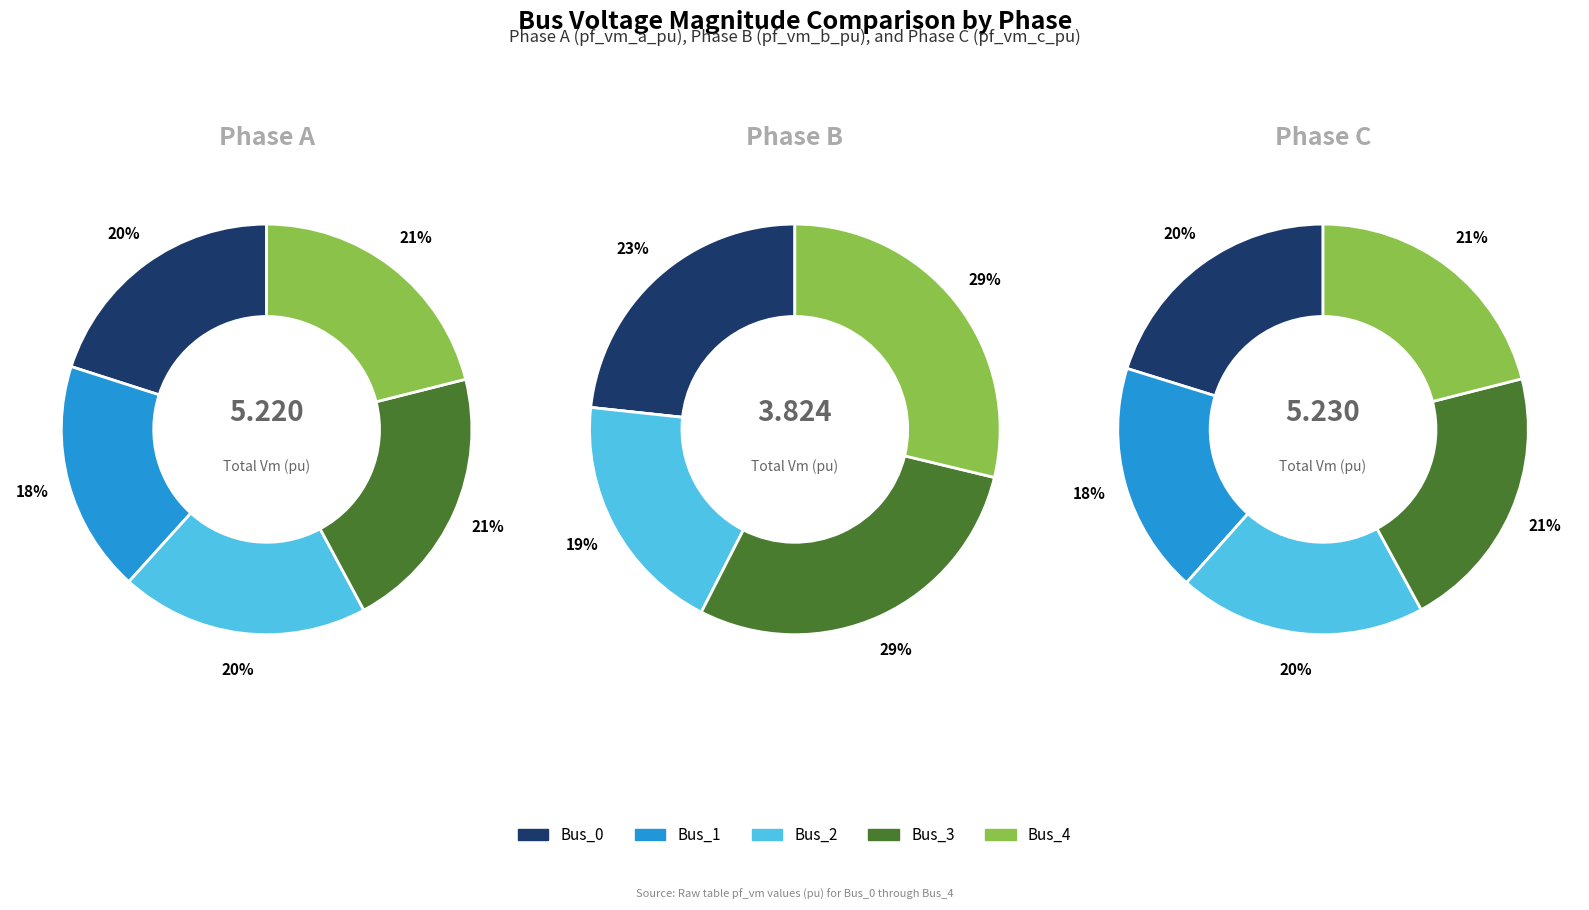

What portion of the pie excludes values_a?

80.0%